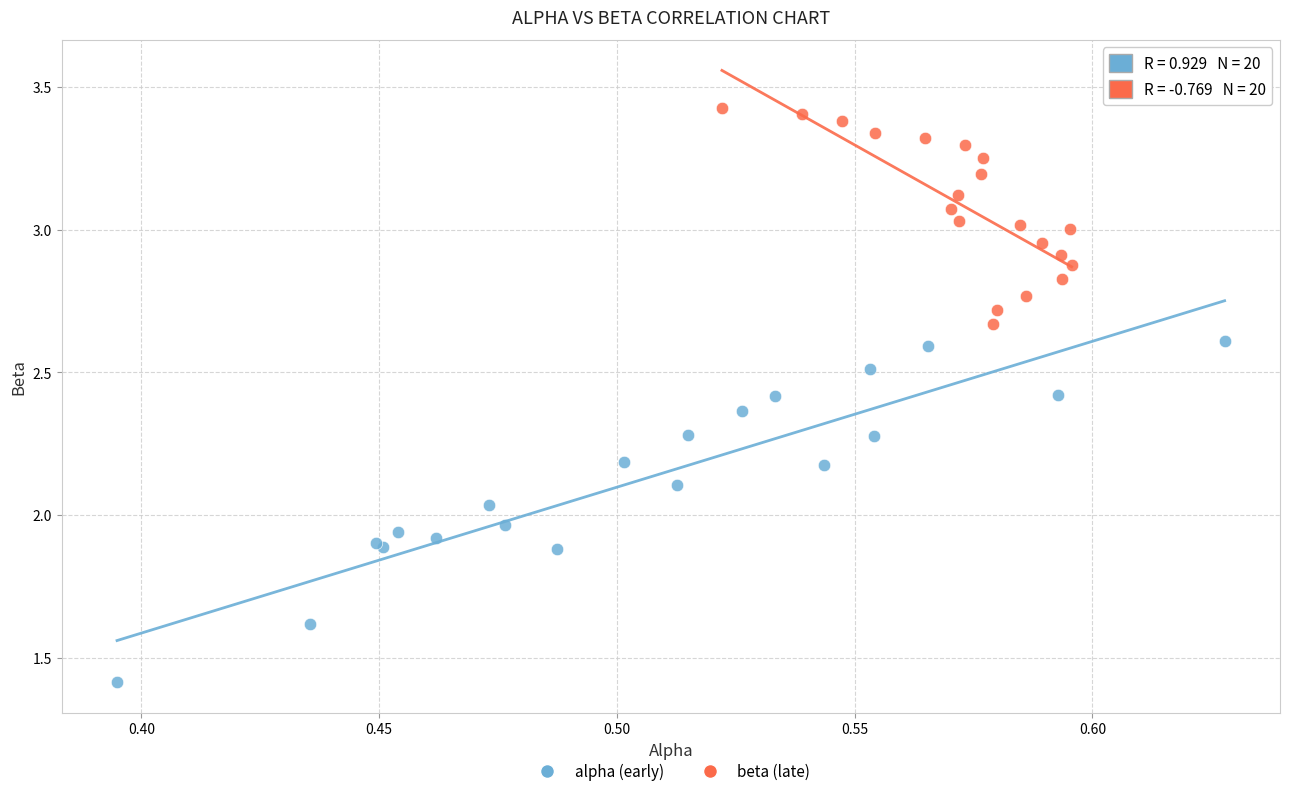

Which series reaches the maximum Y coordinate?

beta (late)